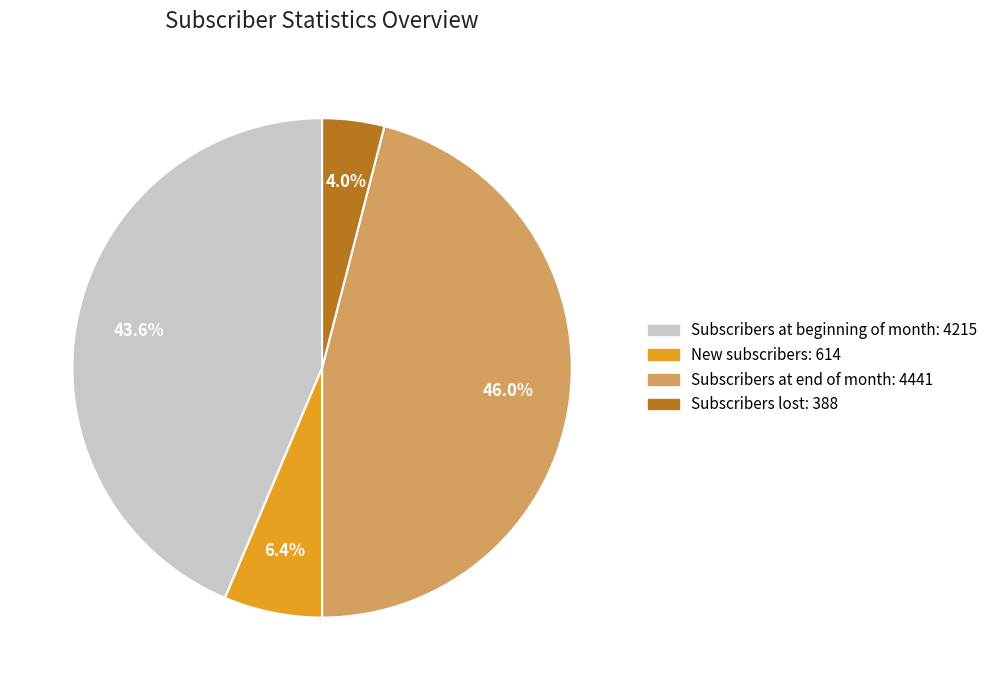

Which slice is the largest?

Subscribers at end of month